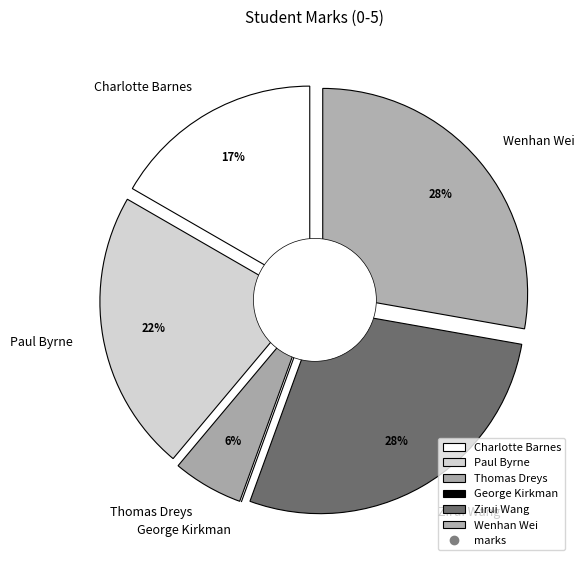

Count the number of slices in the pie.

6